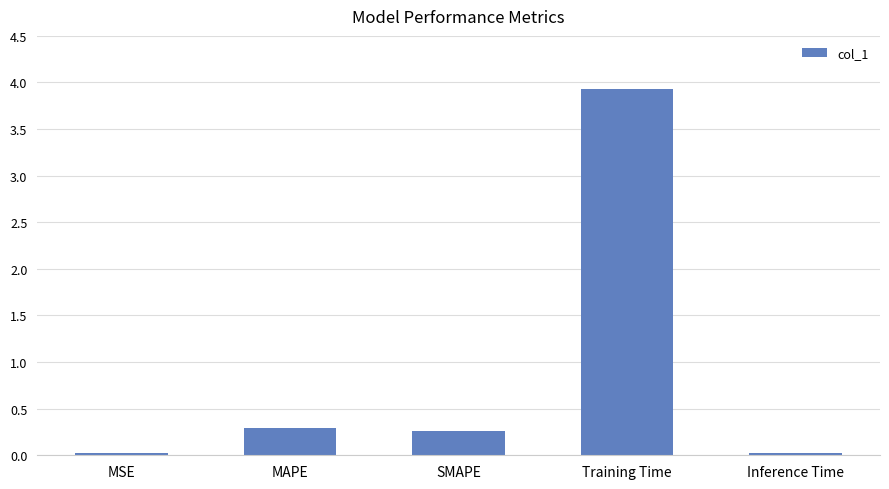

What is the difference between the maximum and minimum values?

3.9